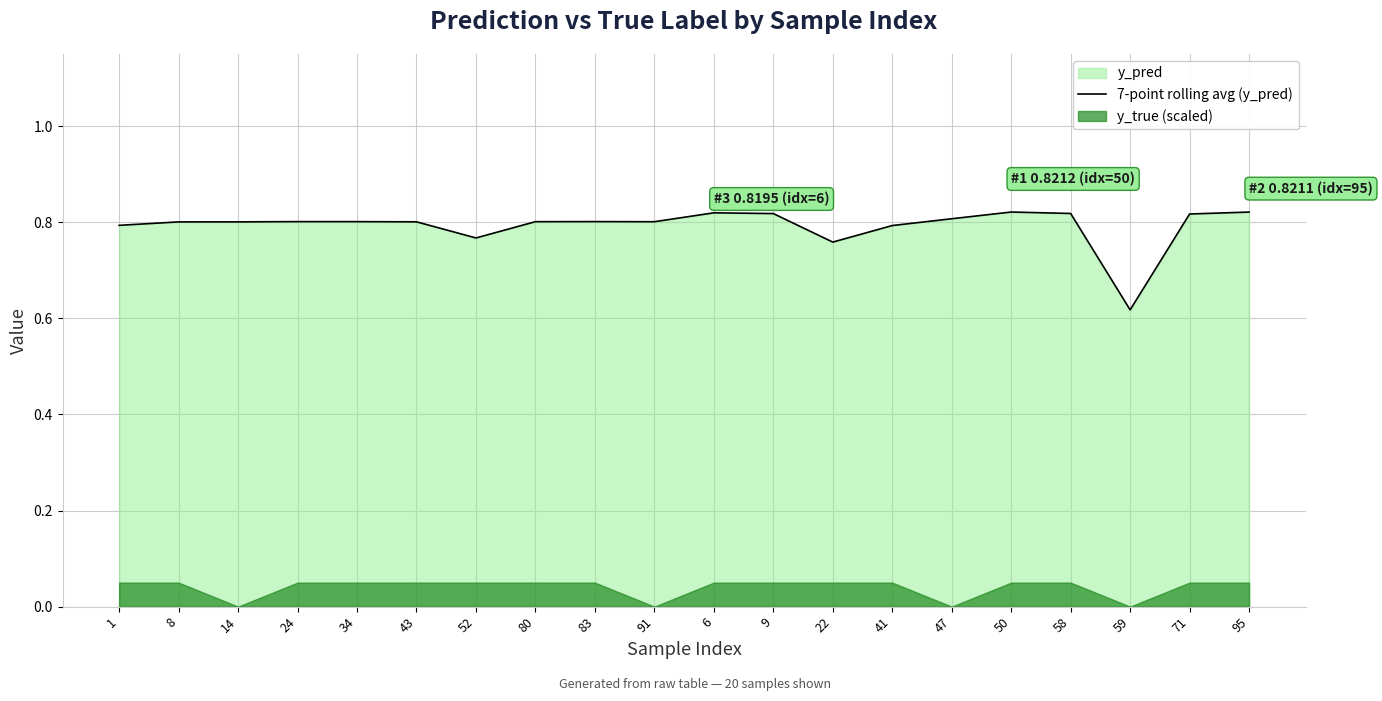

What is the sum of all values?

15.9